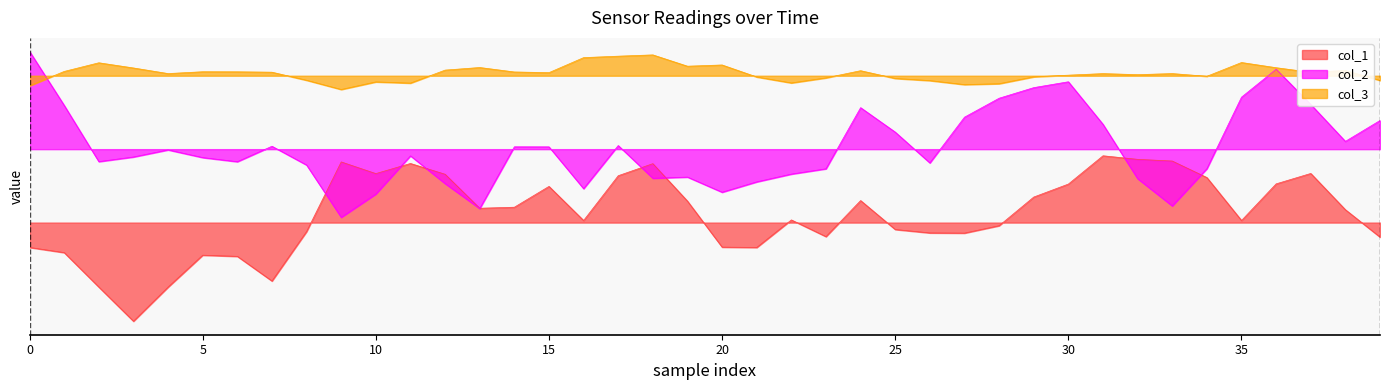

At how many categories does at least one series exceed 0?

40